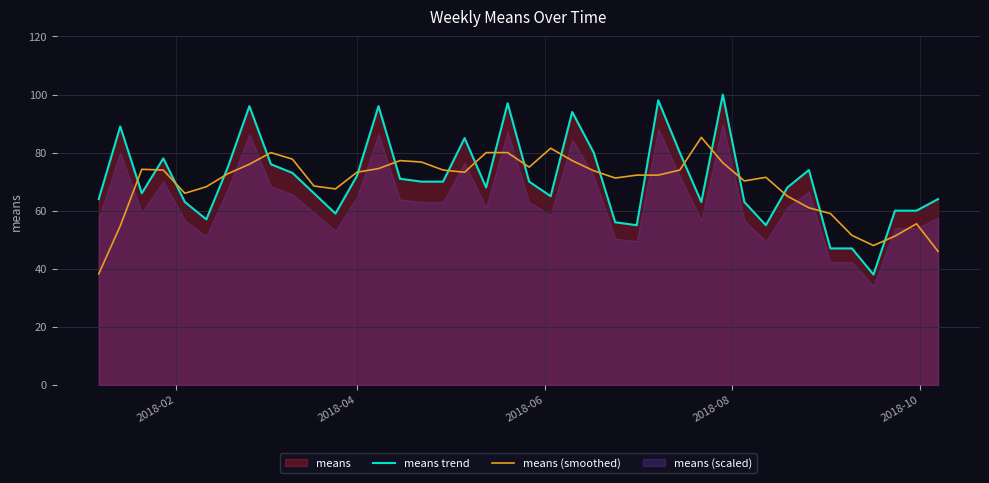

True or false: means trend and means (smoothed) intersect in this chart.

True